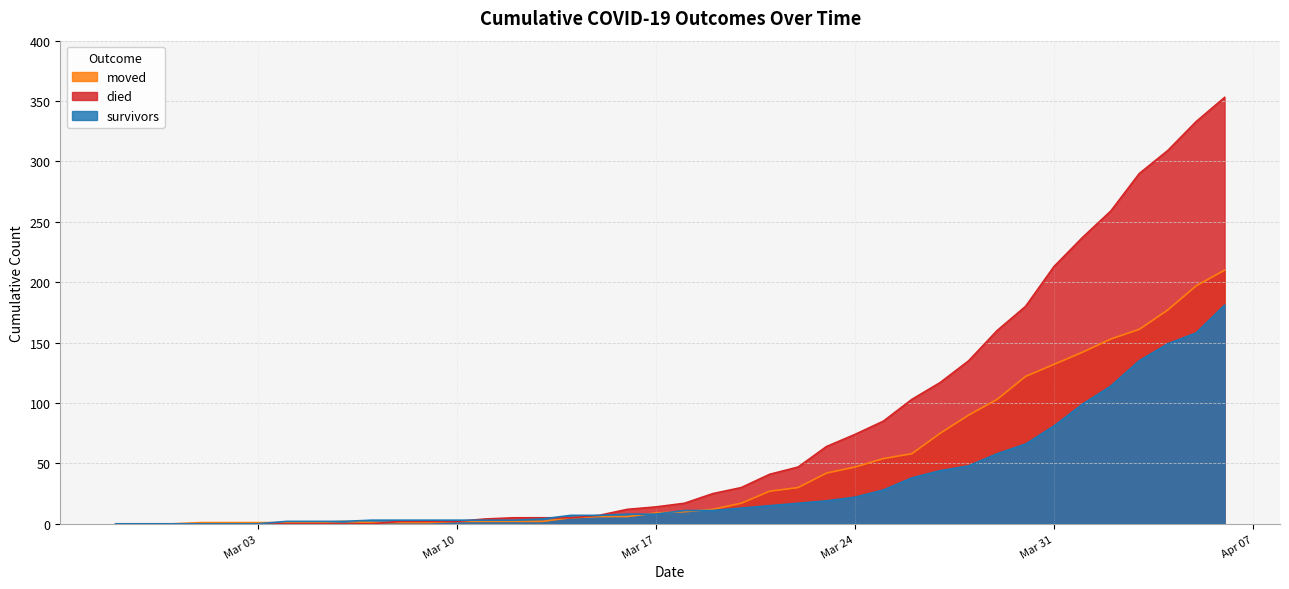

At which category does moved reach its first local peak?

2020-03-06